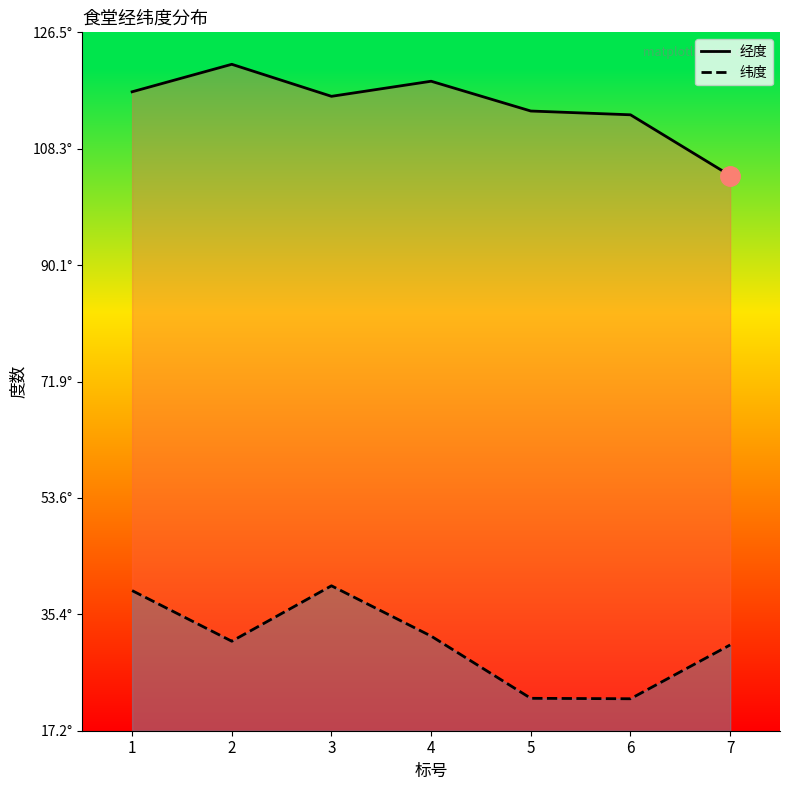

At which category does the chart reach its minimum across all series?

6